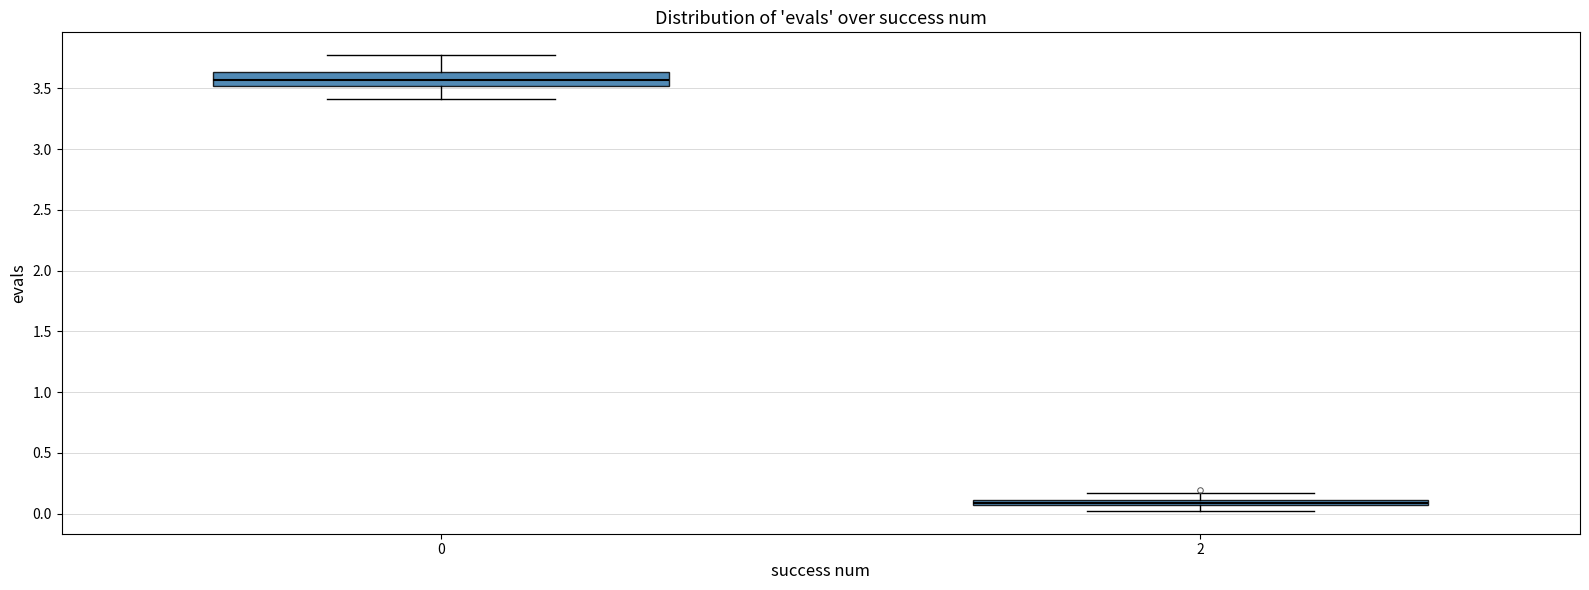

Where does the upper whisker of the box at x = 0 end on the y-axis? The values are not printed on the chart, so give them approximately, as read against the axis.

3.75